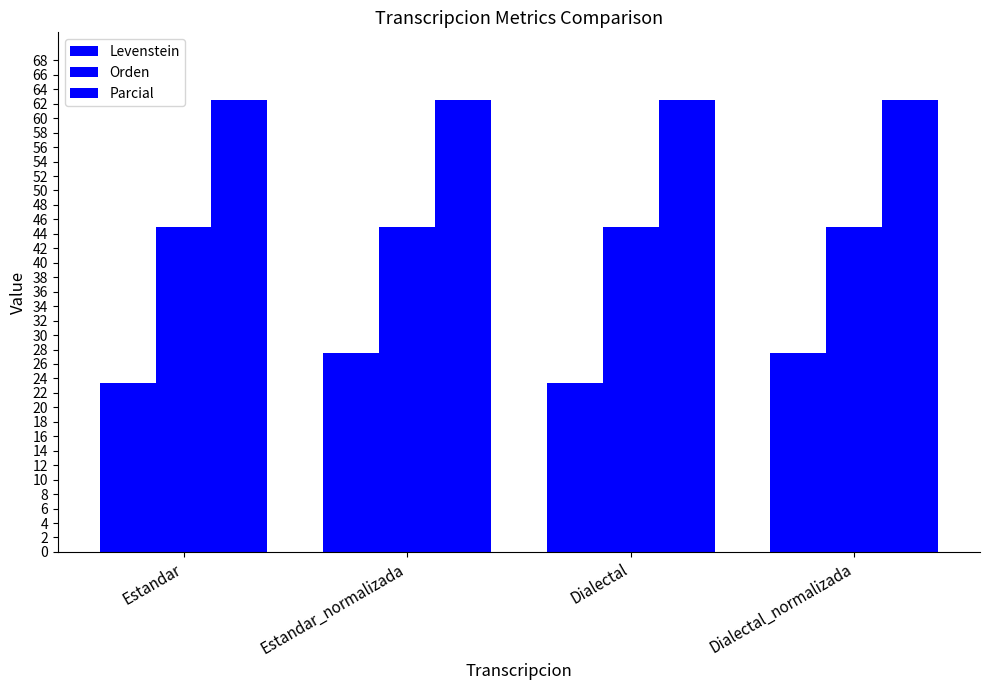

Is it true that Orden equals 19.1 at Dialectal_normalizada?

False